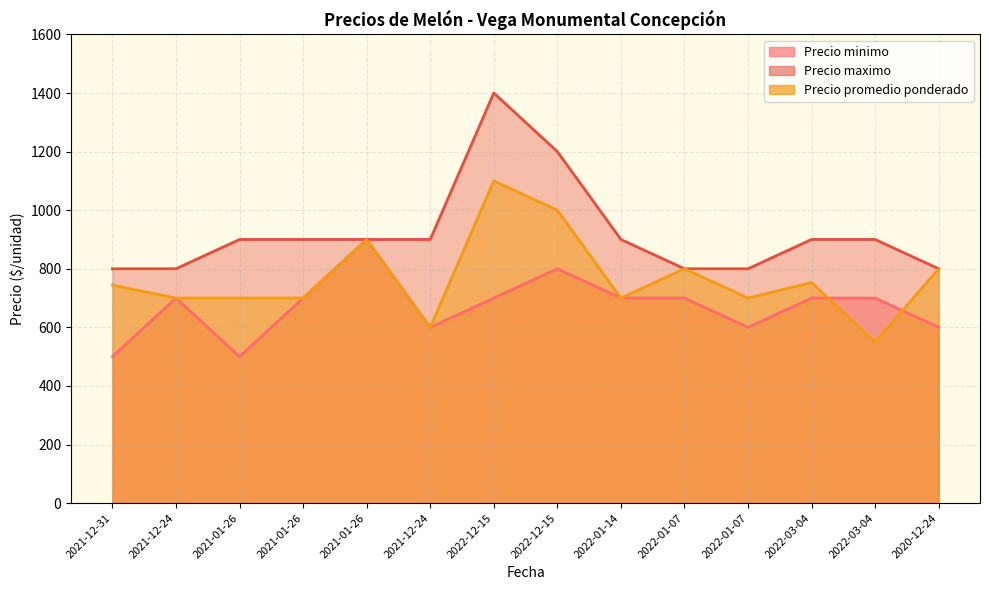

Reading right to left, transcribe all the data shown in this chart.

Precio minimo: 2020-12-24=600	2022-03-04=700	2022-03-04=700	2022-01-07=600	2022-01-07=700	2022-01-14=700	2022-12-15=800	2022-12-15=700	2021-12-24=600	2021-01-26=900	2021-01-26=700	2021-01-26=500	2021-12-24=700	2021-12-31=500
Precio maximo: 2020-12-24=800	2022-03-04=900	2022-03-04=900	2022-01-07=800	2022-01-07=800	2022-01-14=900	2022-12-15=1200	2022-12-15=1400	2021-12-24=900	2021-01-26=900	2021-01-26=900	2021-01-26=900	2021-12-24=800	2021-12-31=800
Precio promedio ponderado: 2020-12-24=800	2022-03-04=550	2022-03-04=753	2022-01-07=700	2022-01-07=800	2022-01-14=700	2022-12-15=1000	2022-12-15=1100	2021-12-24=600	2021-01-26=900	2021-01-26=700	2021-01-26=700	2021-12-24=700	2021-12-31=744